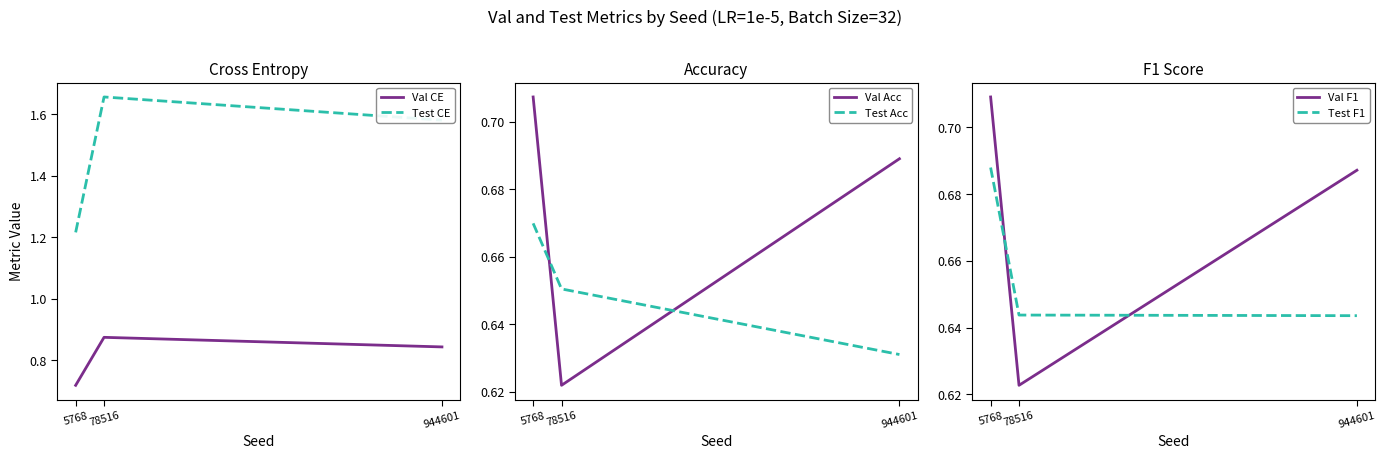

Reading left to right, list all the values displayed in this chart.

Val CE: 0.7	0.9	0.8
Test CE: 1.2	1.7	1.6
Val Acc: 0.7	0.6	0.7
Test Acc: 0.7	0.7	0.6
Val F1: 0.7	0.6	0.7
Test F1: 0.7	0.6	0.6